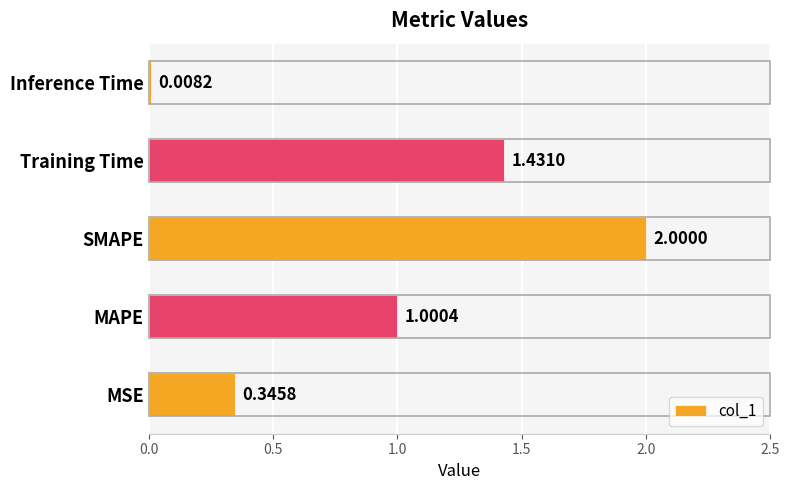

How many categories are shown in the chart?

5